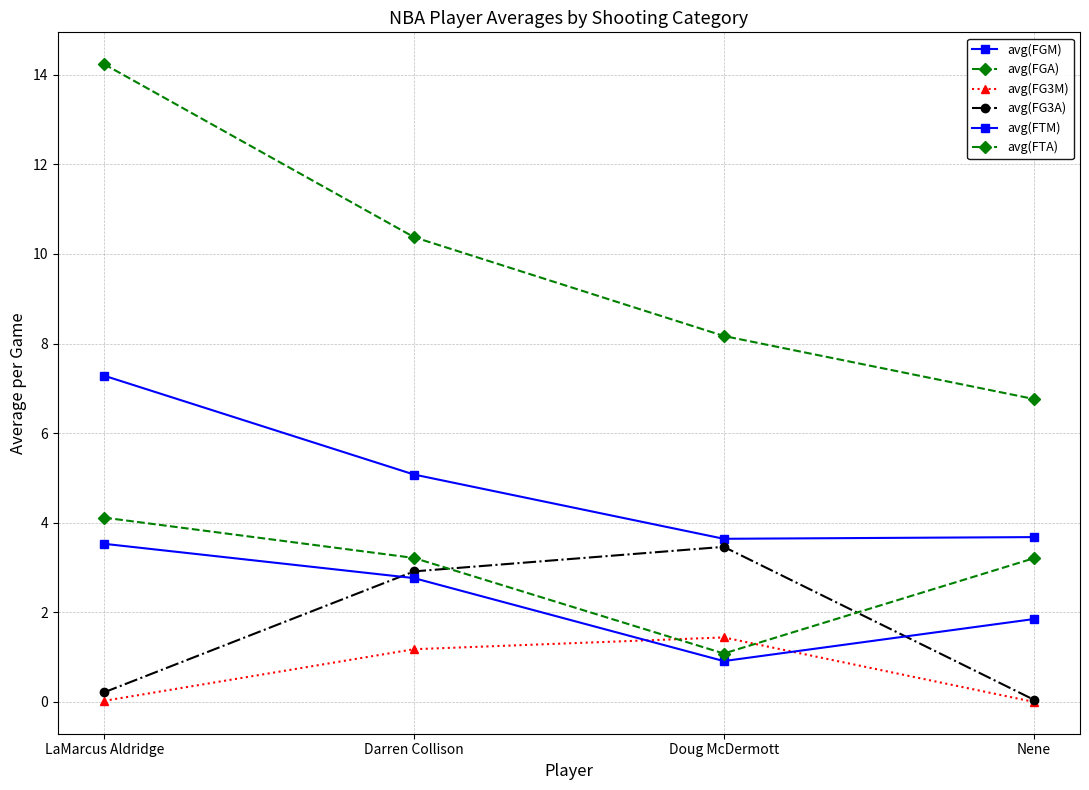

What is the value of the avg(FGM) point at the 3rd from the left?

3.6